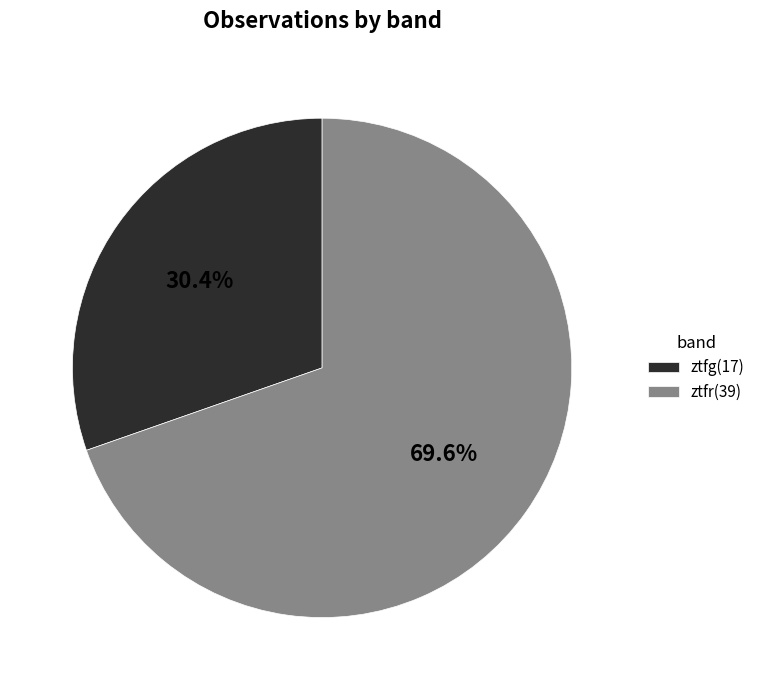

To the nearest percent, what portion does ztfg represent?

30%